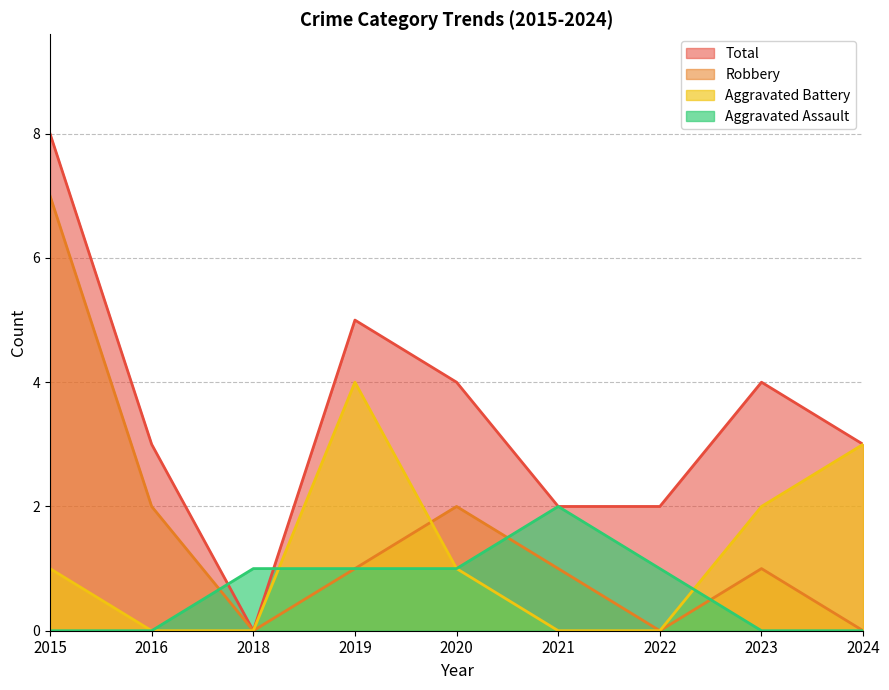

How many data points in Aggravated Assault are less than 1?

4